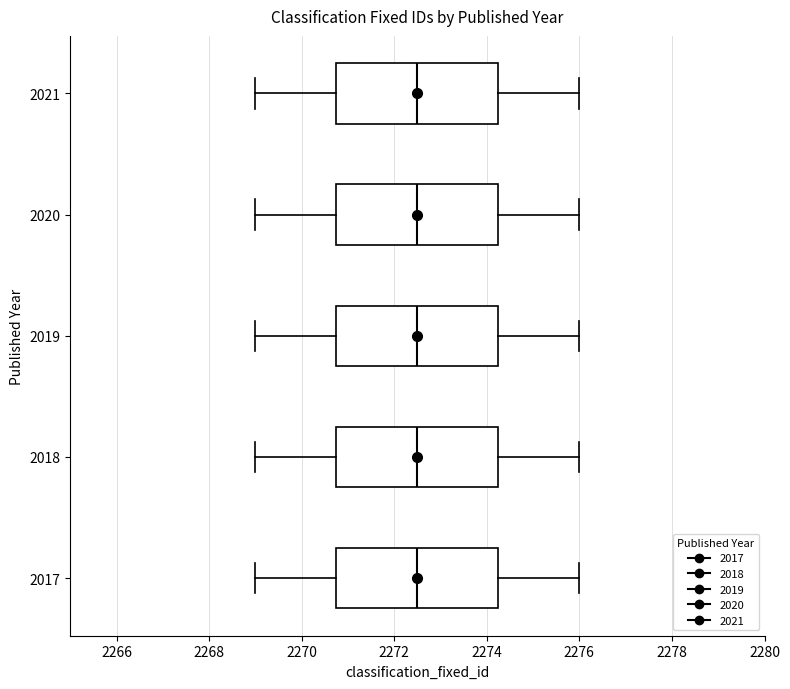

Where is the right edge of the box at y = 2021 on the x-axis? The values are not printed on the chart, so give them approximately, as read against the axis.

2274.2